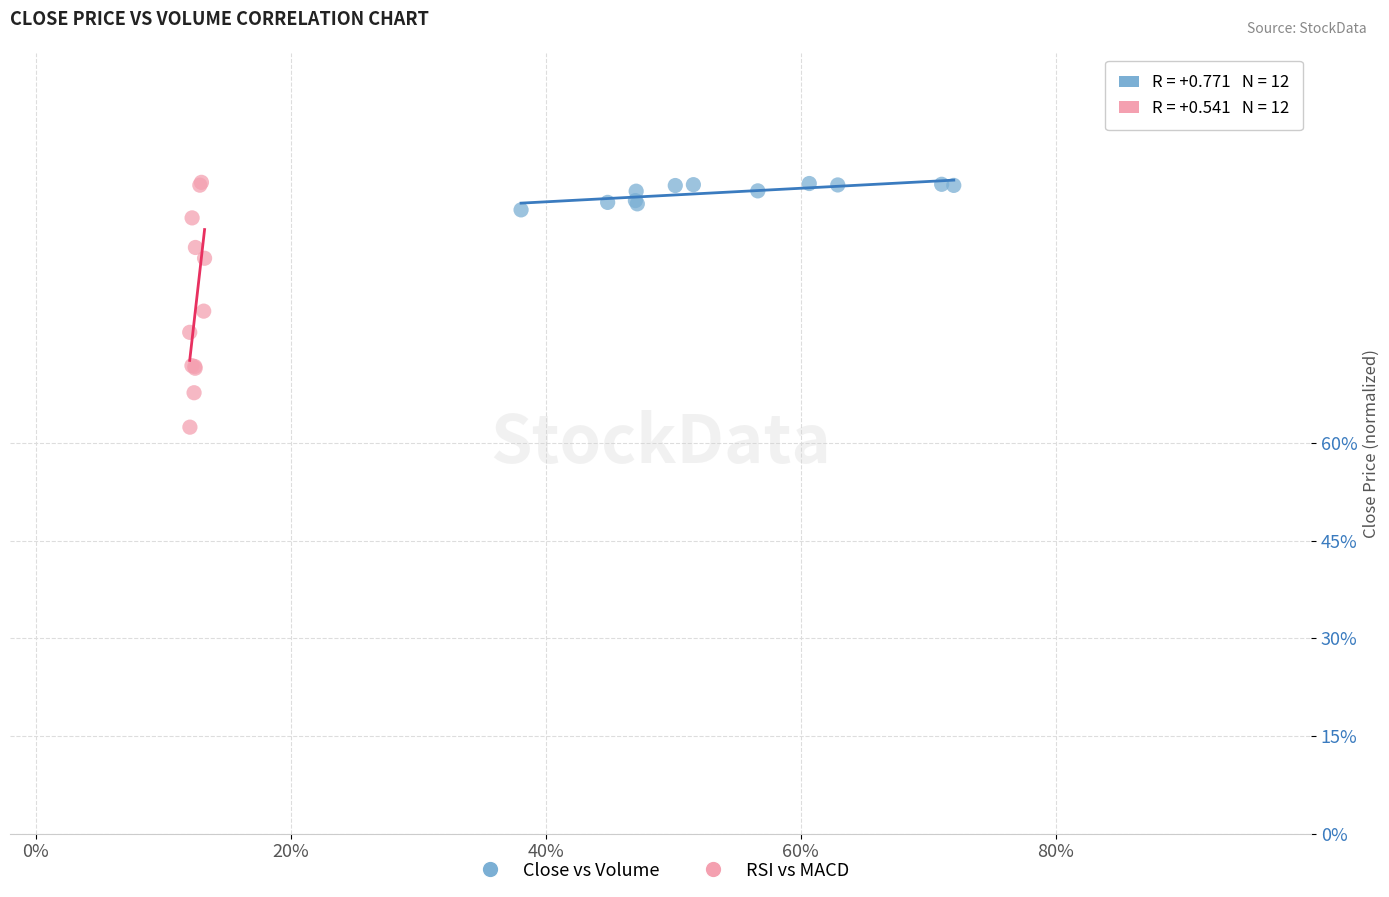

What are all the series names shown in the legend?

Close vs Volume, RSI vs MACD